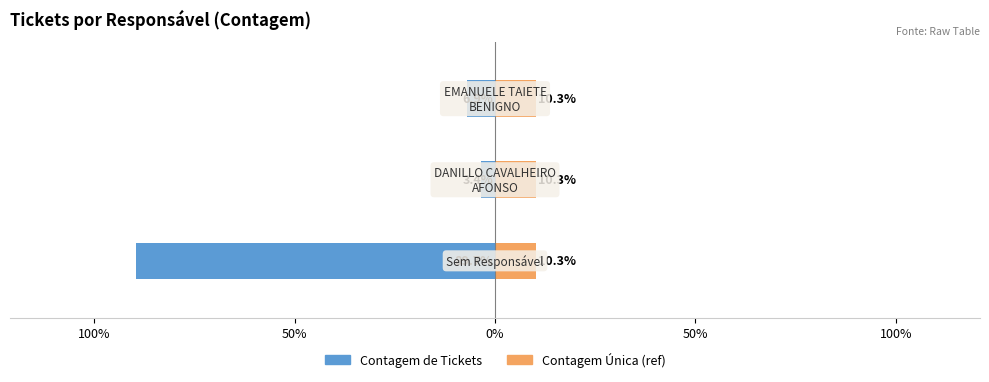

The Contagem Única (ref) series shows 0.6 at 150%. True or false?

False